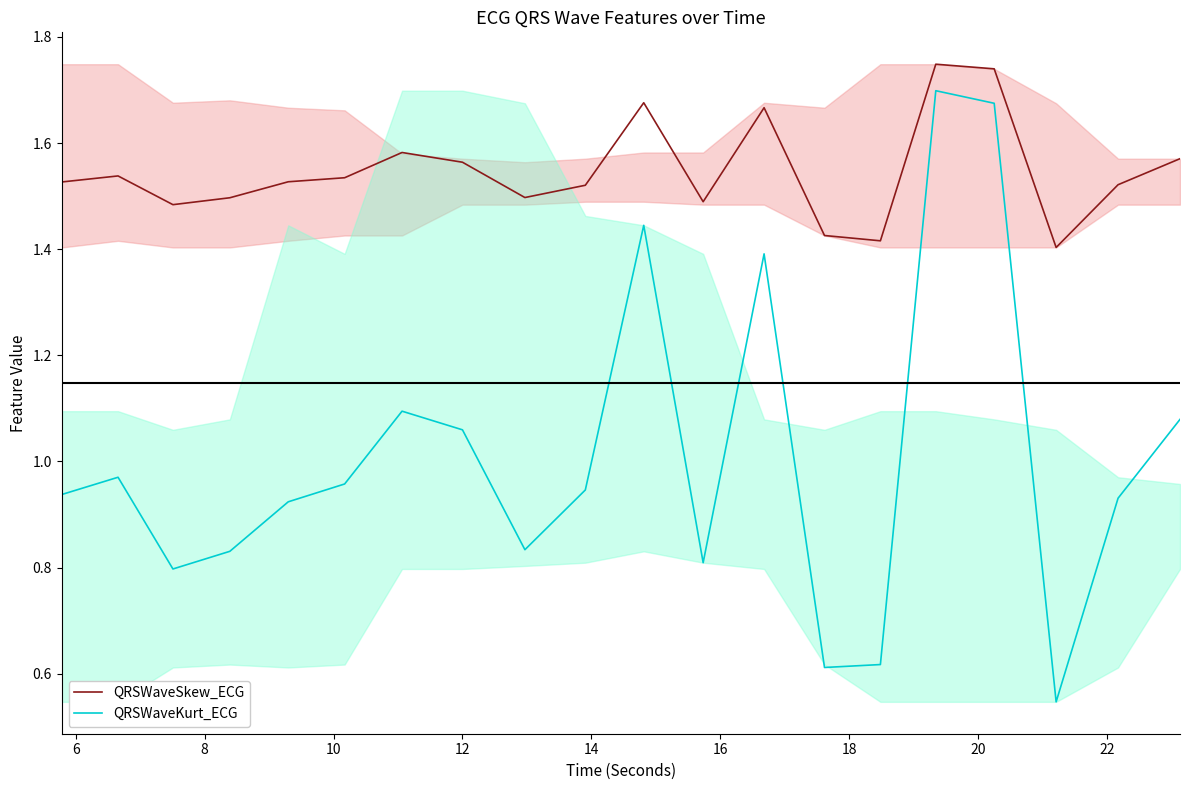

Which series has the largest range (max minus min)?

QRSWaveKurt_ECG